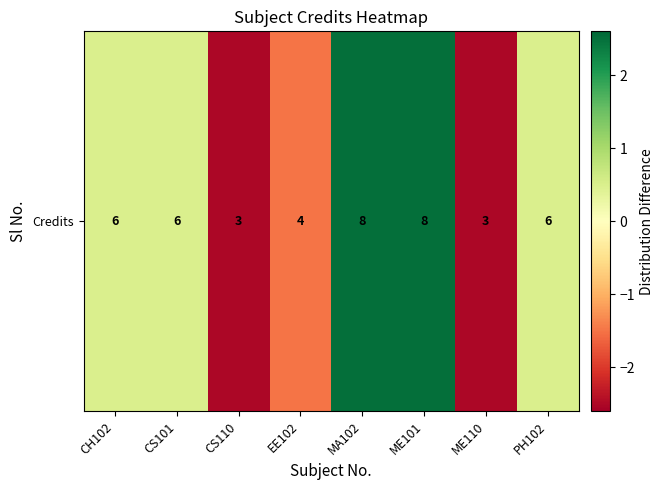

What is the ratio of the value at PH102 to the value at MA102?

0.2